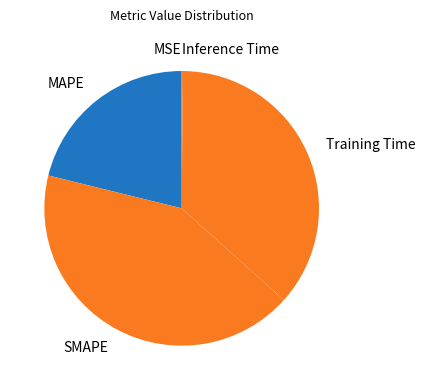

What is the ratio of the value at SMAPE to the value at MAPE?

2.0